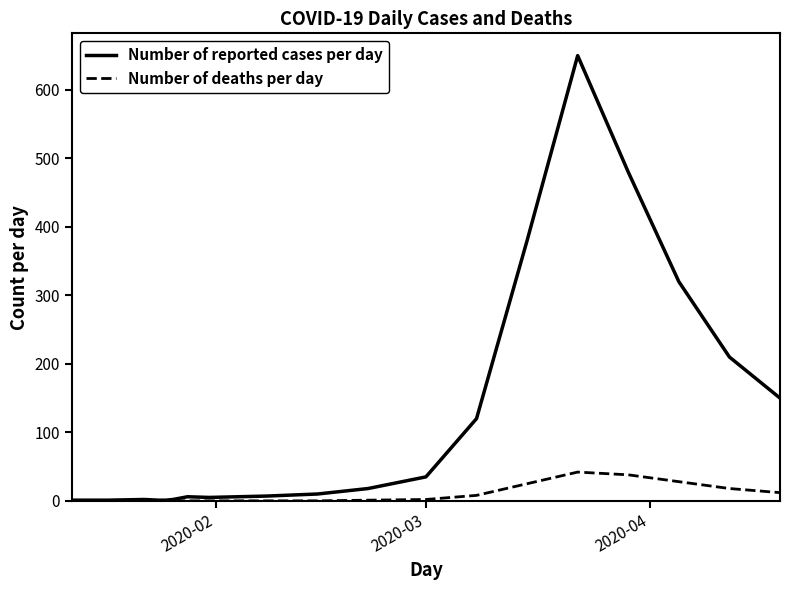

True or false: Number of reported cases per day has more than 1 points higher than both neighbors.

True